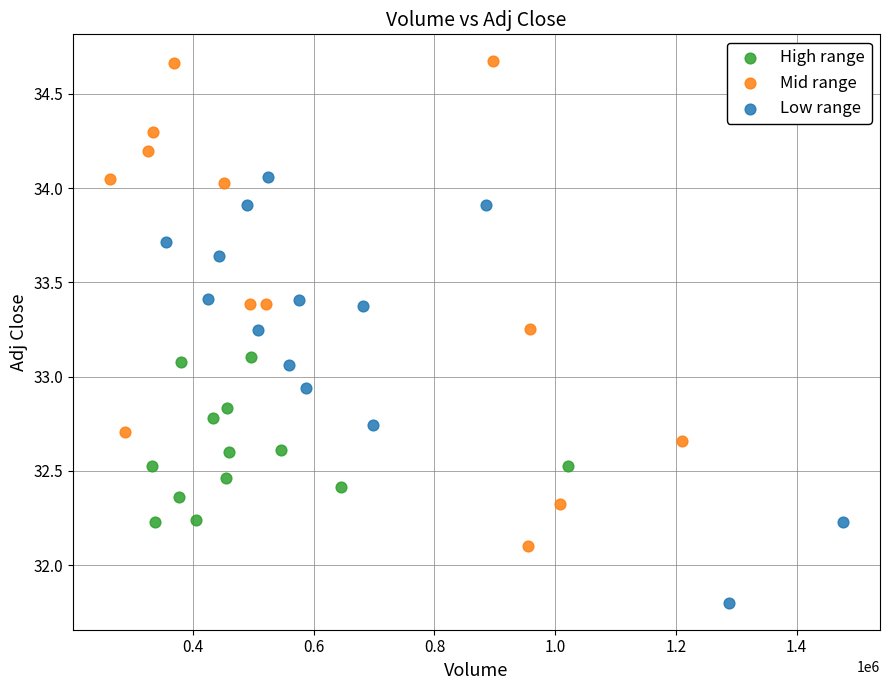

Which series reaches the minimum Y coordinate?

Low range